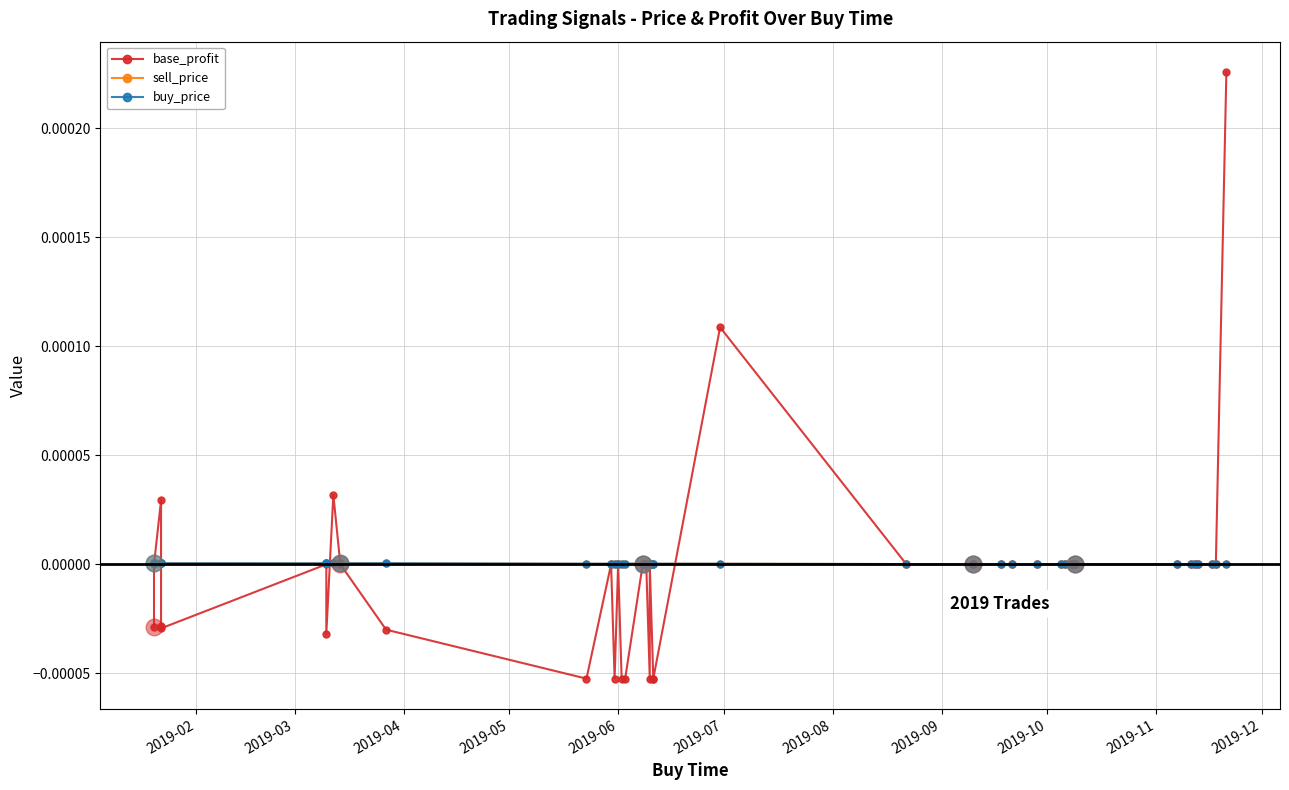

Which series has the largest total across all categories?

buy_price